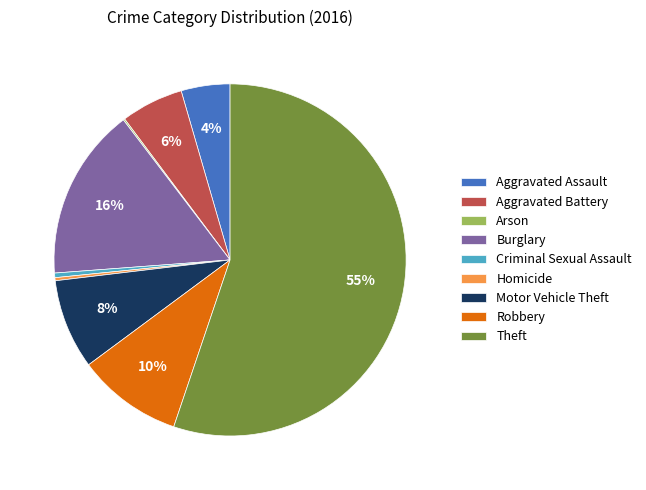

Does Theft represent more than half of the total?

Yes